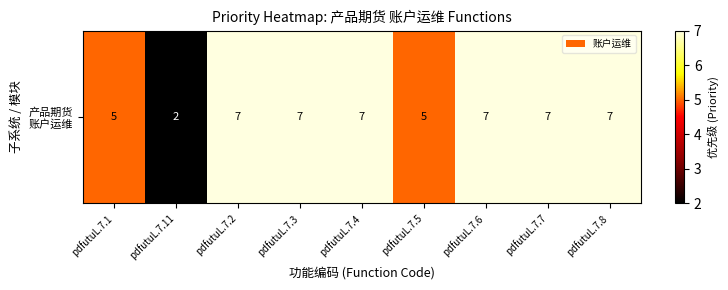

What is the minimum value shown in the chart?

2